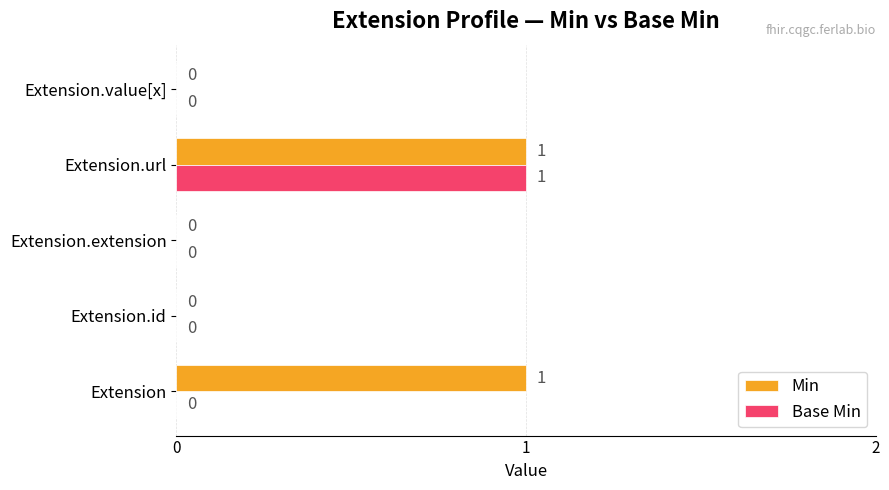

The Base Min series shows 0 at Extension. True or false?

True